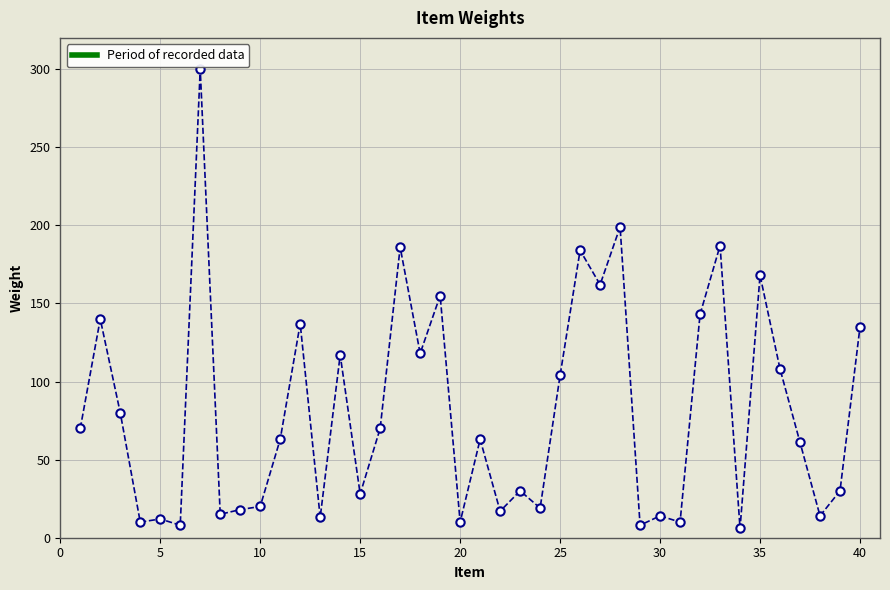

How many data points are less than 63?

19